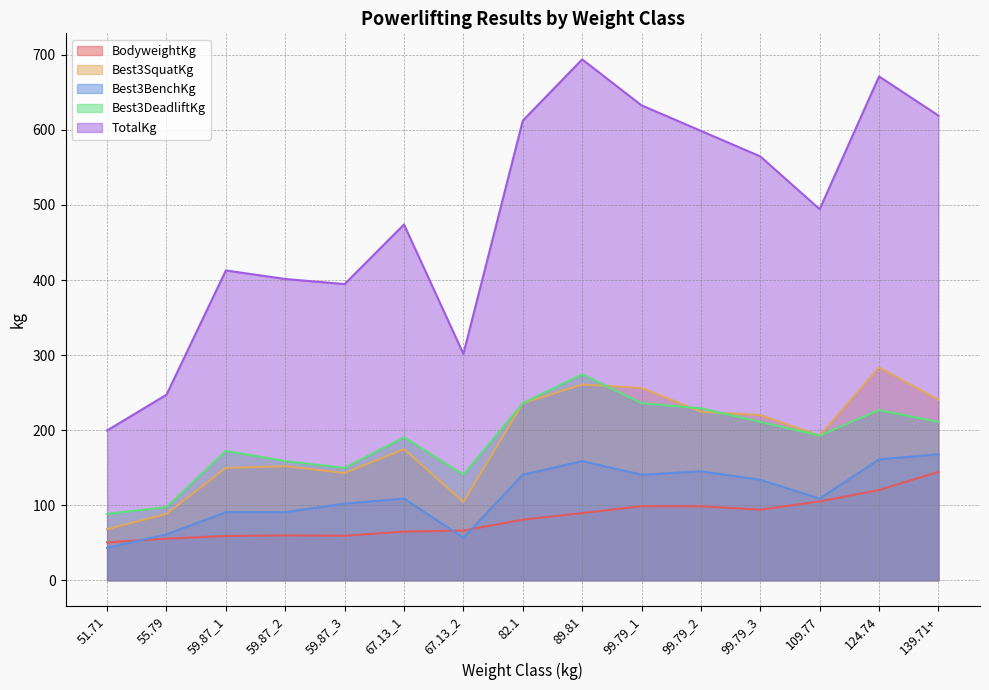

What is the minimum value for BodyweightKg?

50.6